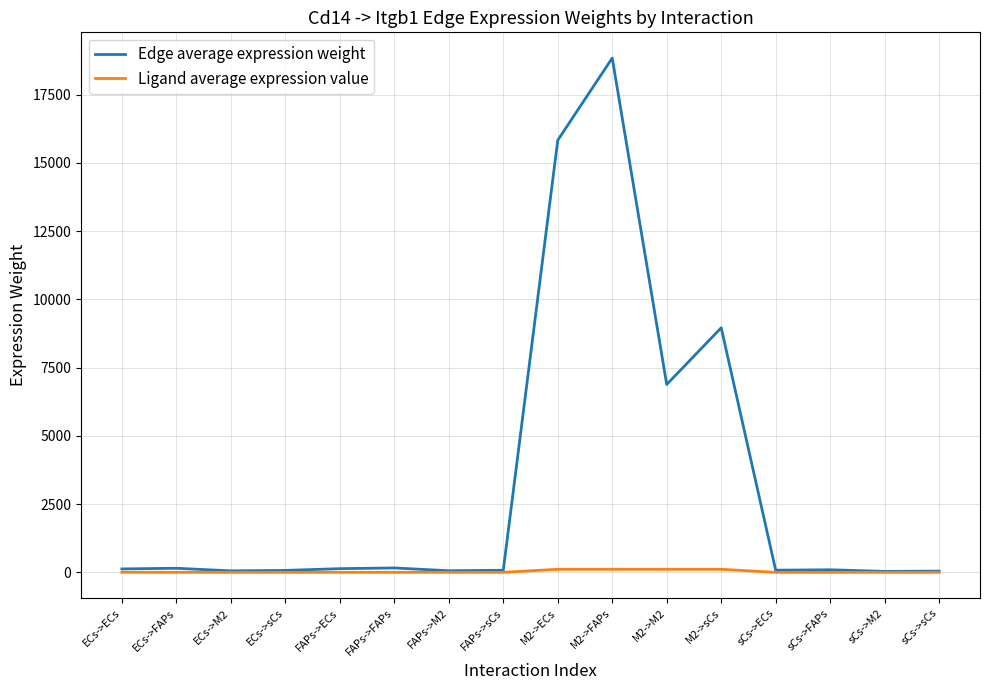

What is the total value across all series at ECs->sCs?

72.1